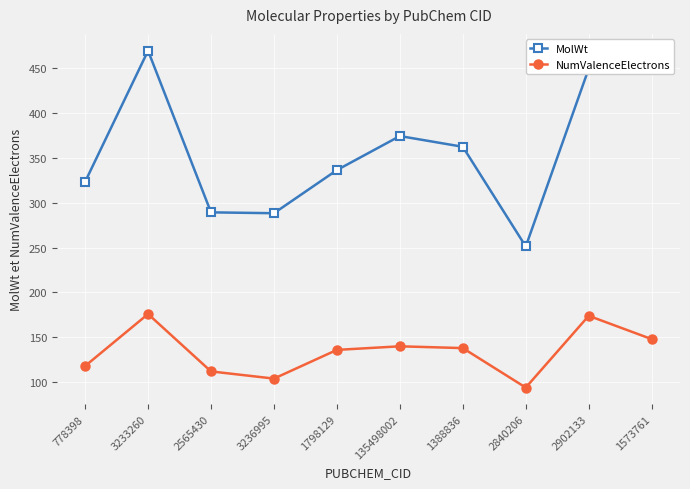

True or false: NumValenceElectrons has a value of 25.4 at 2565430.

False